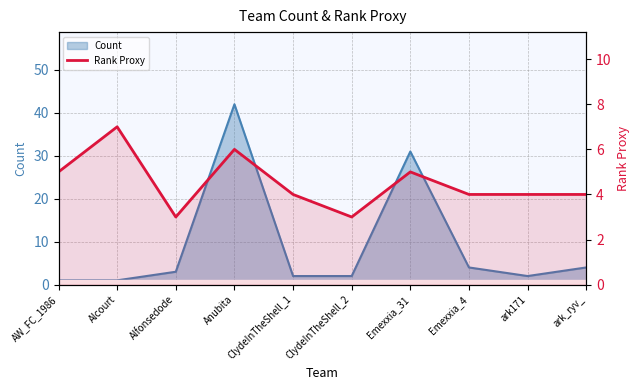

What position from the left is ClydeInTheShell_1?

5